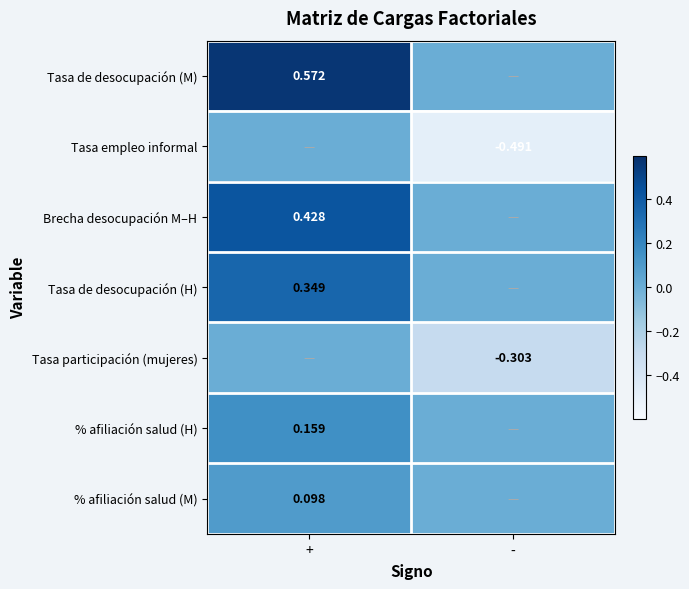

Is the value of Tasa empleo informal at - greater than the value of Brecha desocupación M–H at +?

No